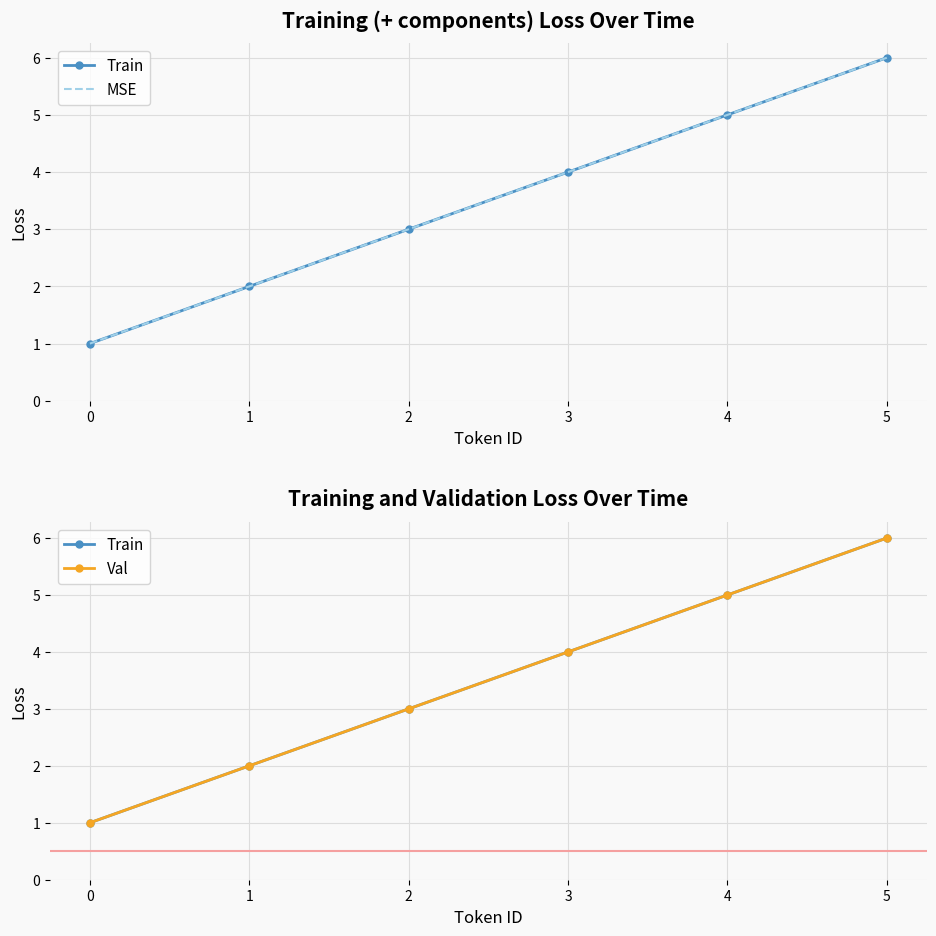

Reading left to right, transcribe all the data shown in this chart.

Train: 1	2	3	4	5	6
MSE: 1	2	3	4	5	6
Val: 1	2	3	4	5	6